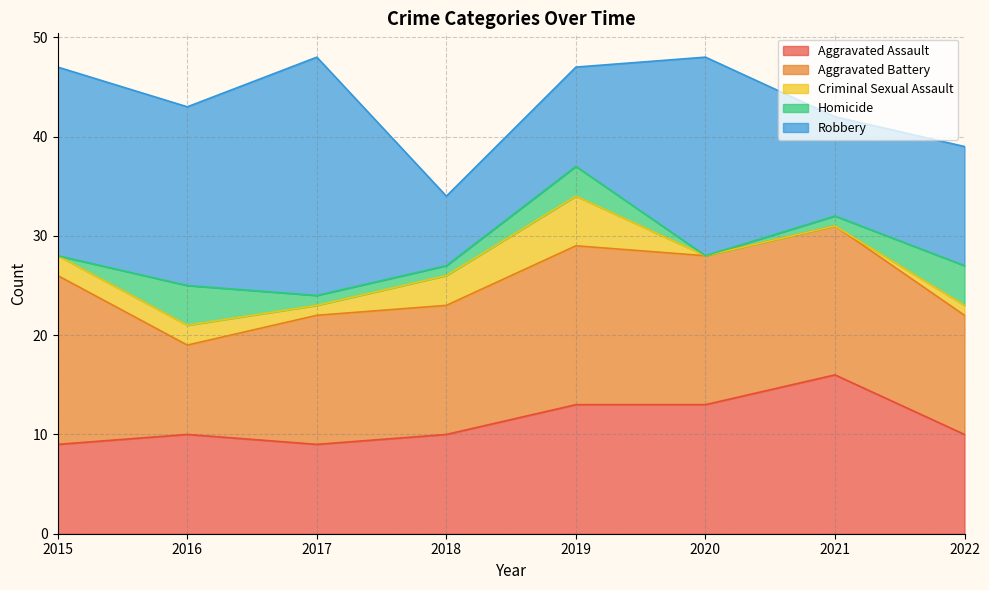

True or false: Homicide and Robbery intersect in this chart.

False